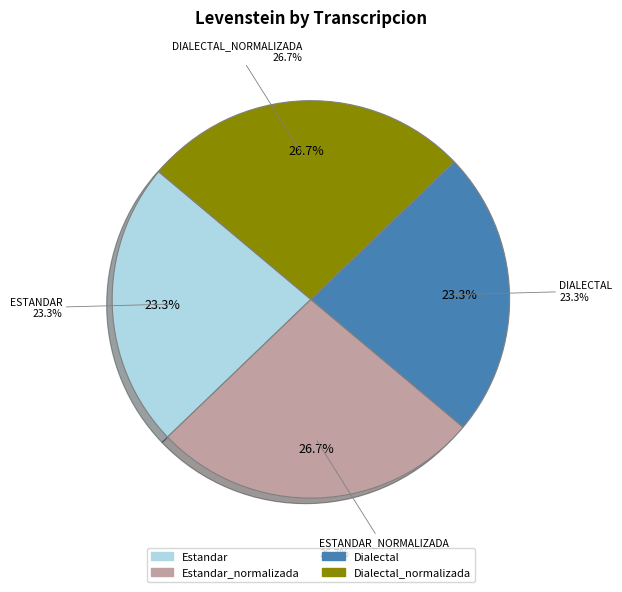

Is it true that Estandar_normalizada is 14% of the pie?

False